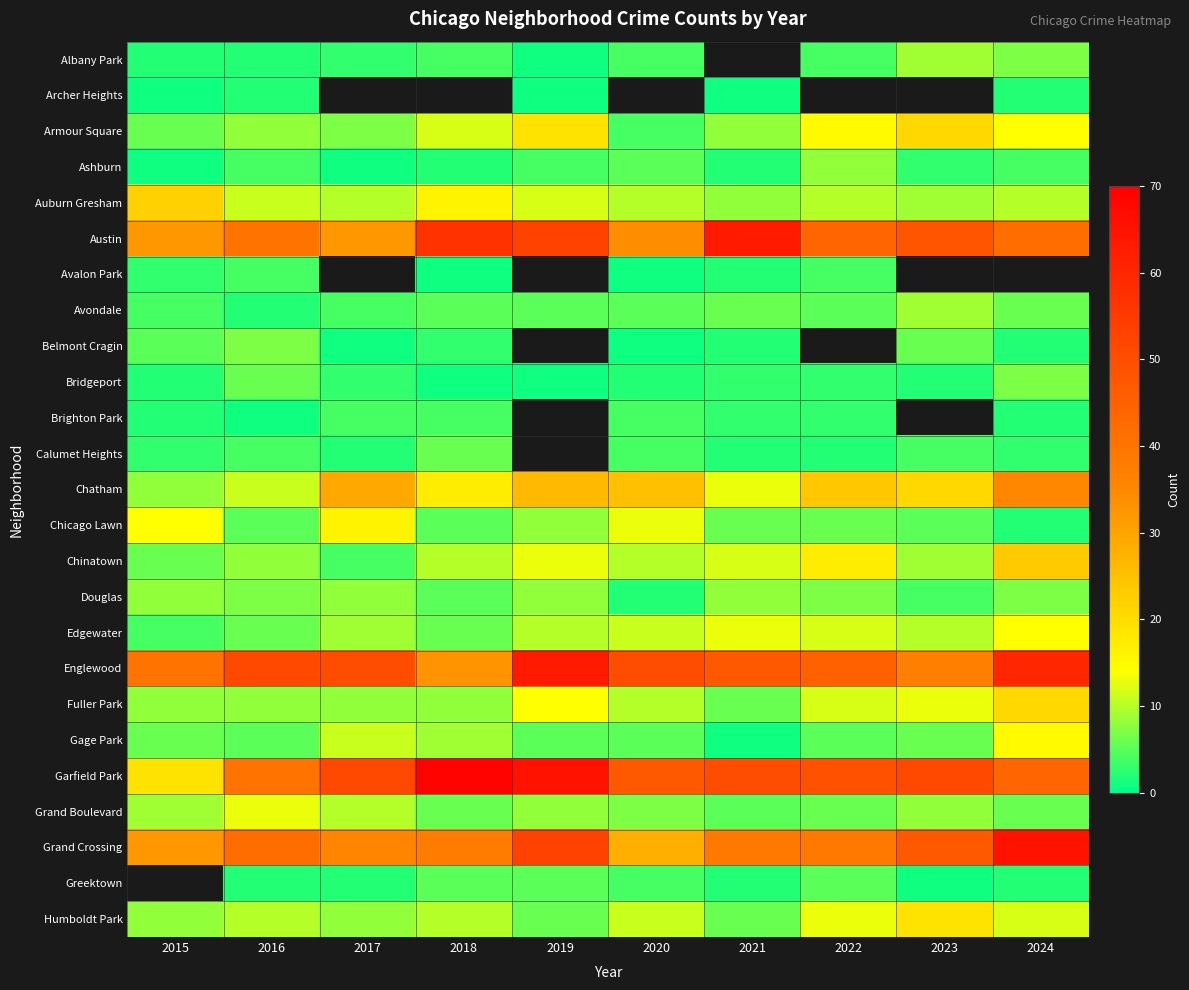

At how many categories does at least one series exceed 39?

10